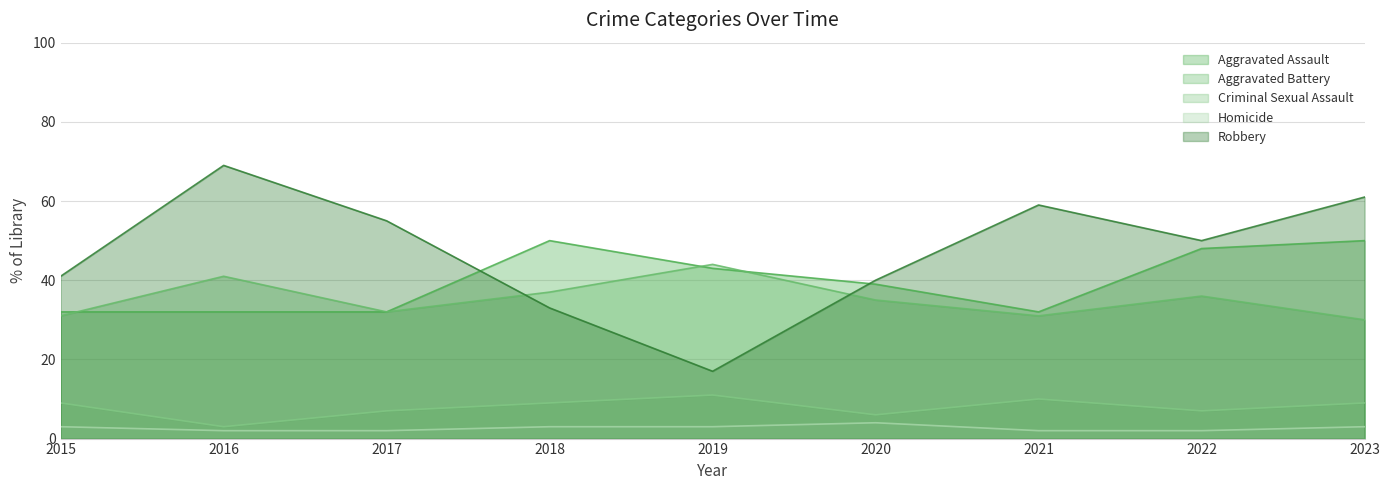

How many interior local peaks does the Aggravated Assault series have?

1